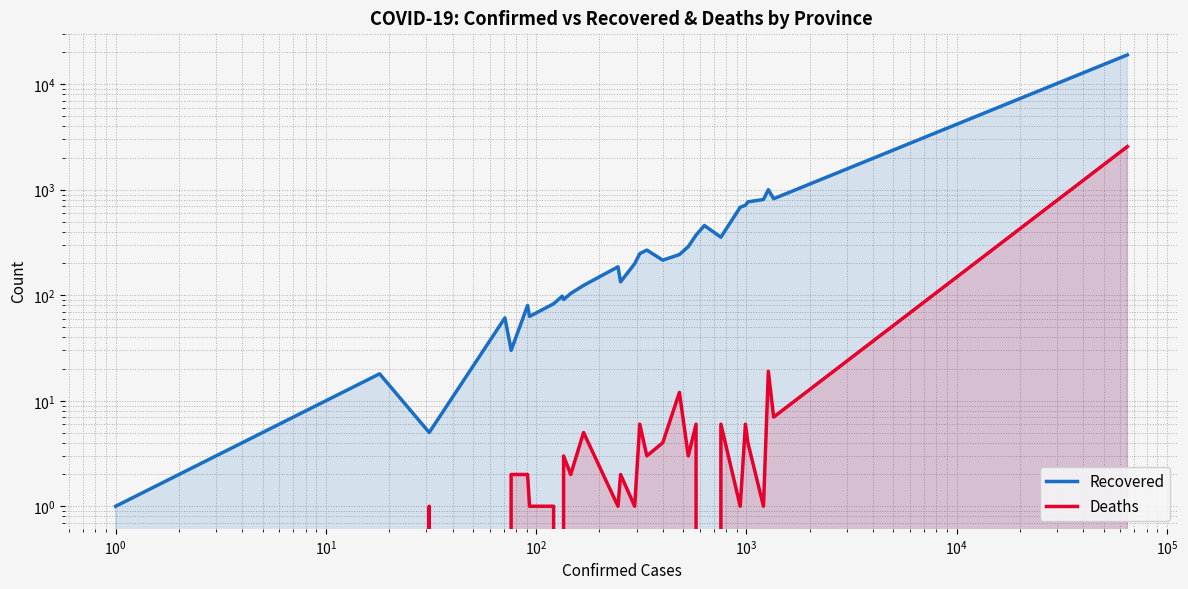

In Recovered, how many points are higher than both neighbors (excluding endpoints)?

7